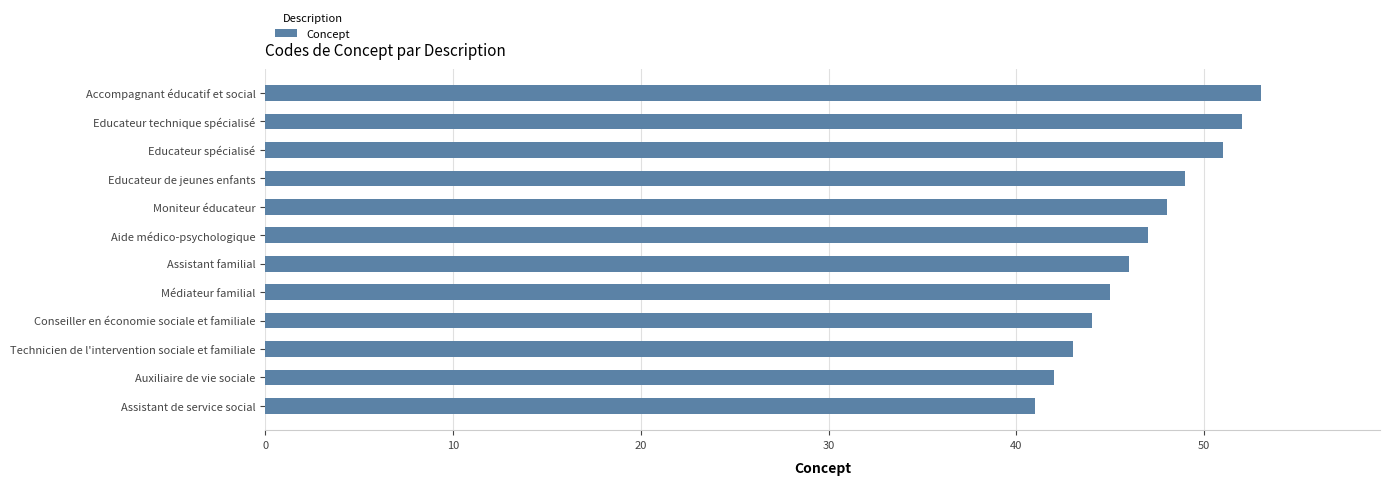

Rank the categories by value from highest to lowest.

Accompagnant éducatif et social, Educateur technique spécialisé, Educateur spécialisé, Educateur de jeunes enfants, Moniteur éducateur, Aide médico-psychologique, Assistant familial, Médiateur familial, Conseiller en économie sociale et familiale, Technicien de l'intervention sociale et familiale, Auxiliaire de vie sociale, Assistant de service social